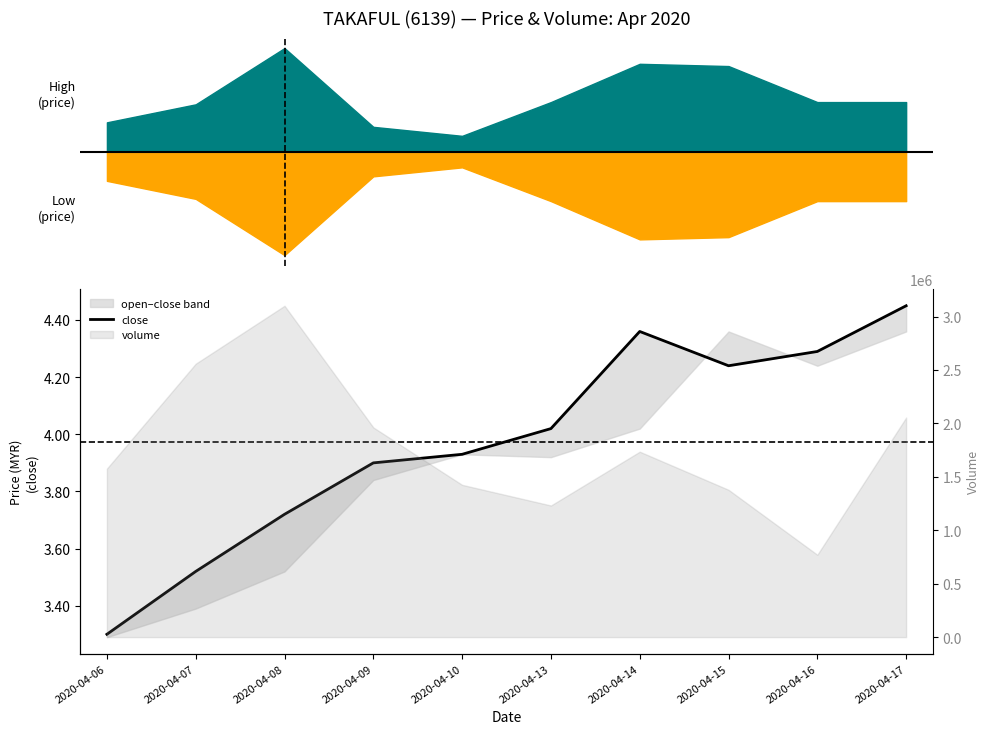

List the labels in order of value, largest first.

2020-04-17, 2020-04-14, 2020-04-16, 2020-04-15, 2020-04-13, 2020-04-10, 2020-04-09, 2020-04-08, 2020-04-07, 2020-04-06